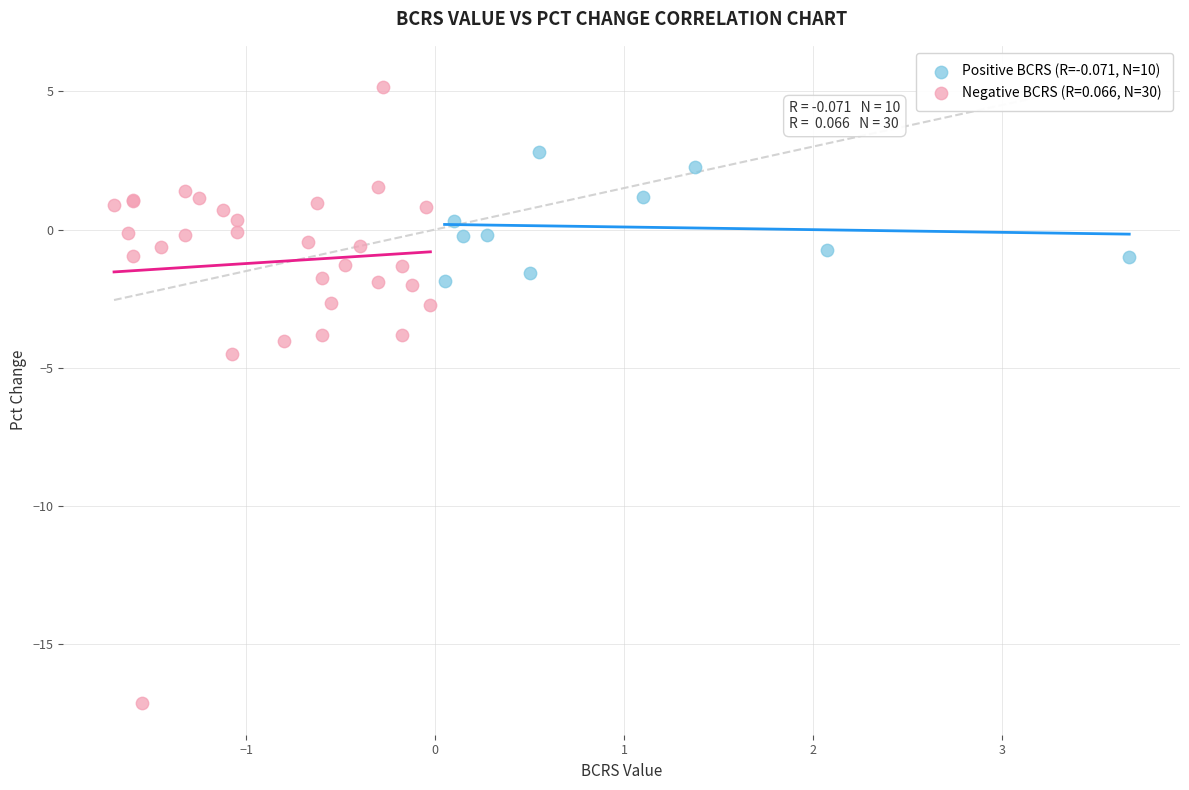

Which series reaches the minimum Y coordinate?

Negative BCRS (R=0.066, N=30)